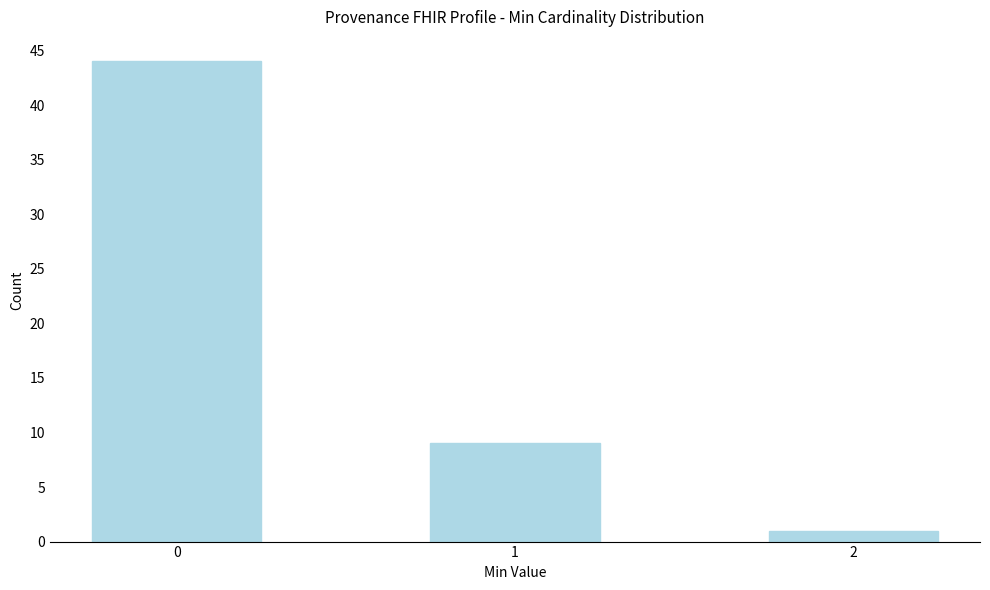

Reading left to right, list all the values displayed in this chart.

44	9	1